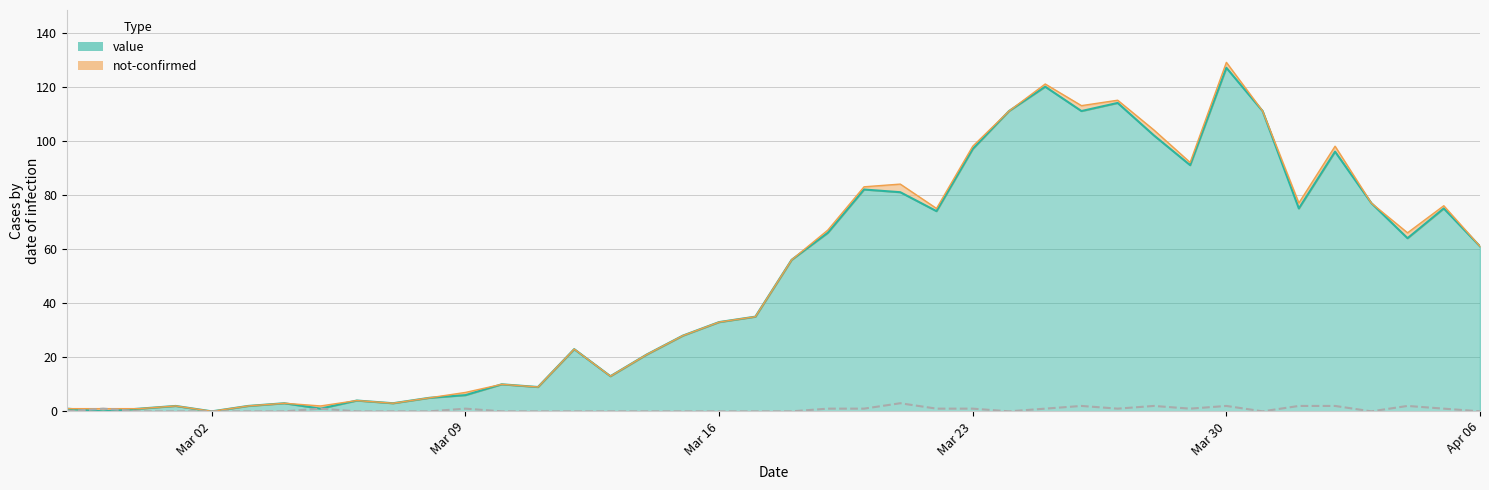

Which category has the highest value in the value series?

Mar 30